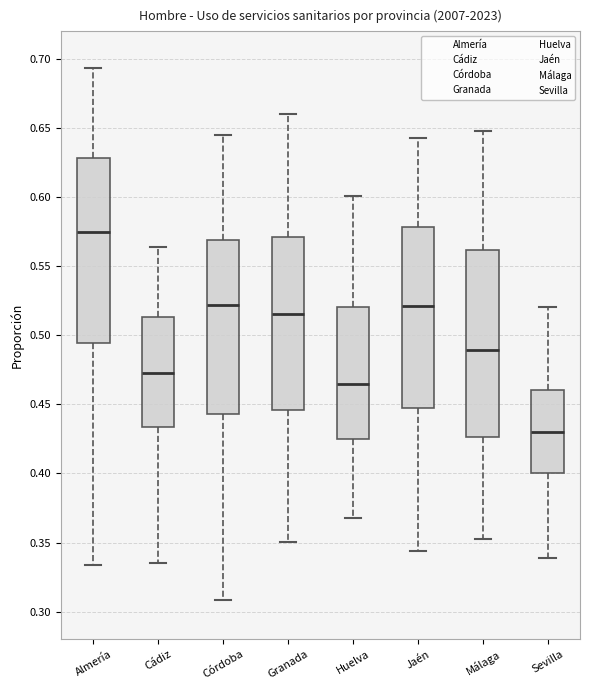

Which box's median line is the lowest?

Sevilla